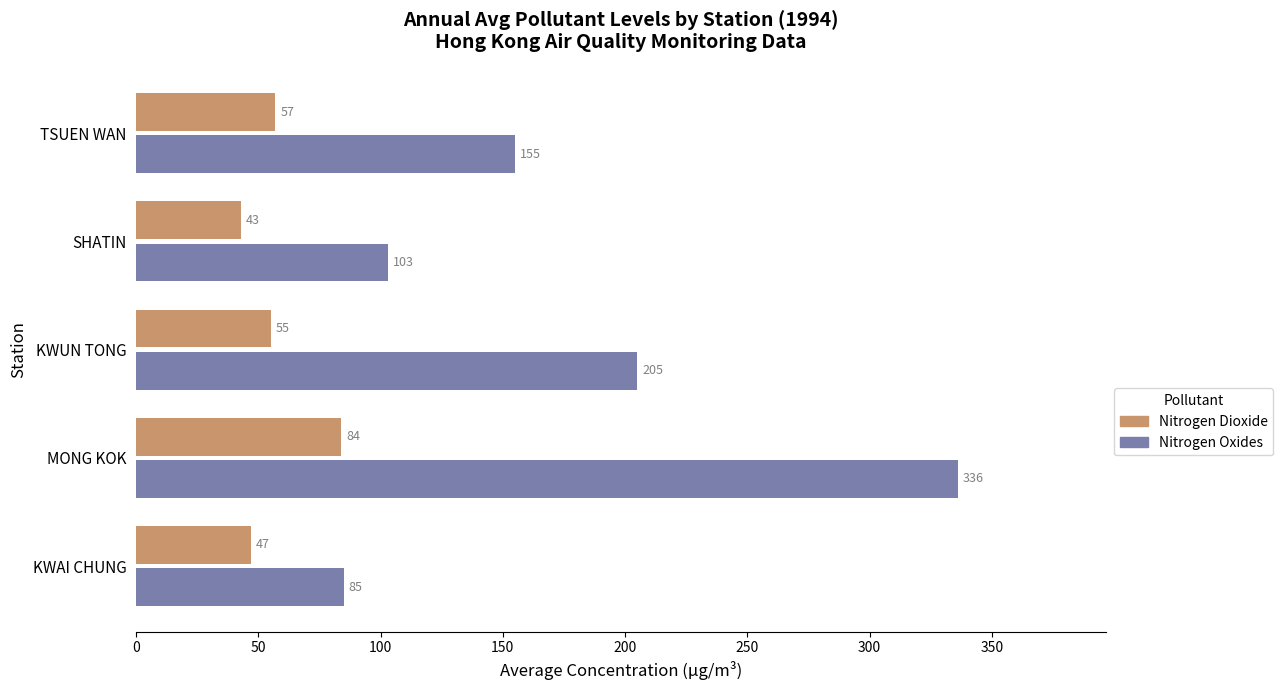

True or false: Nitrogen Dioxide has a value of 57 at TSUEN WAN.

True